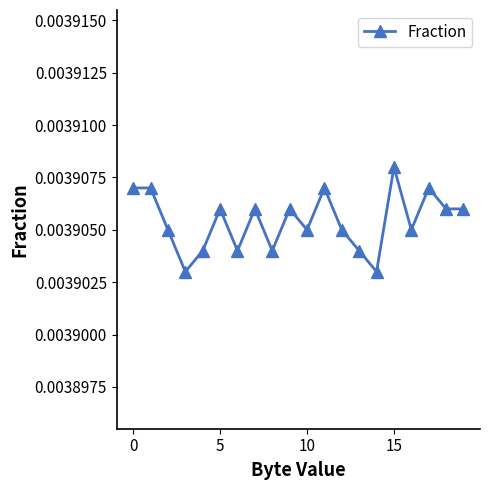

True or false: the data has more than 1 interior local peaks.

True